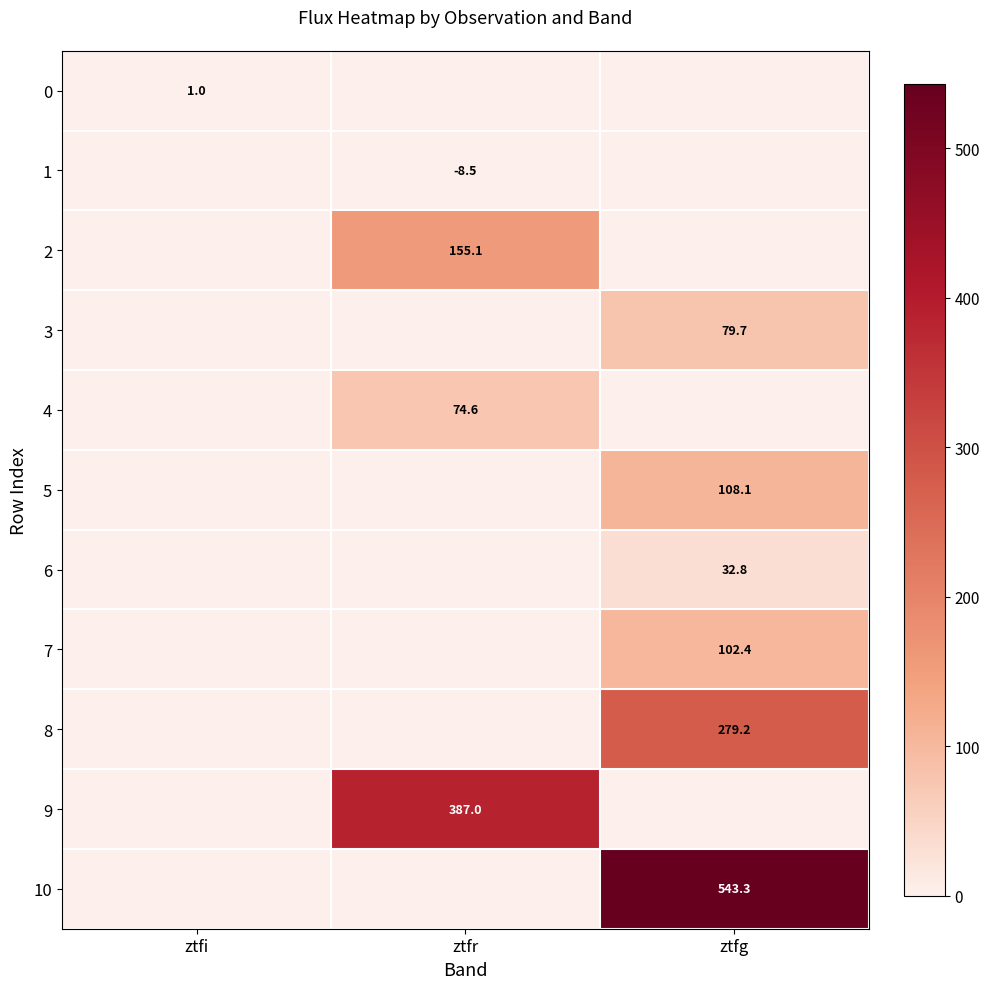

At how many categories does at least one series exceed 435?

1